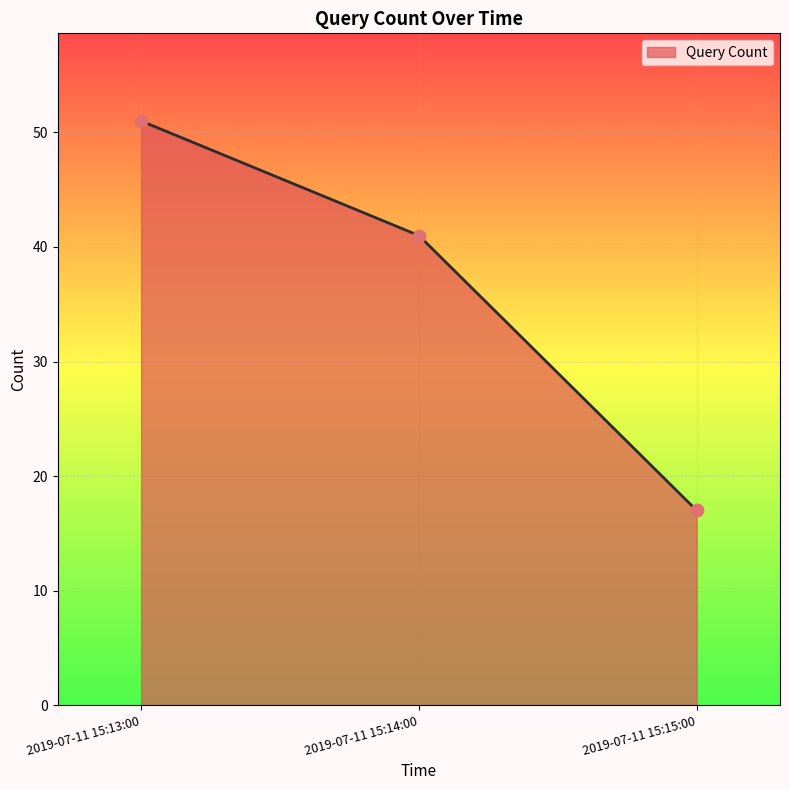

What is the change in value from 2019-07-11 15:13:00 to 2019-07-11 15:14:00?

-10